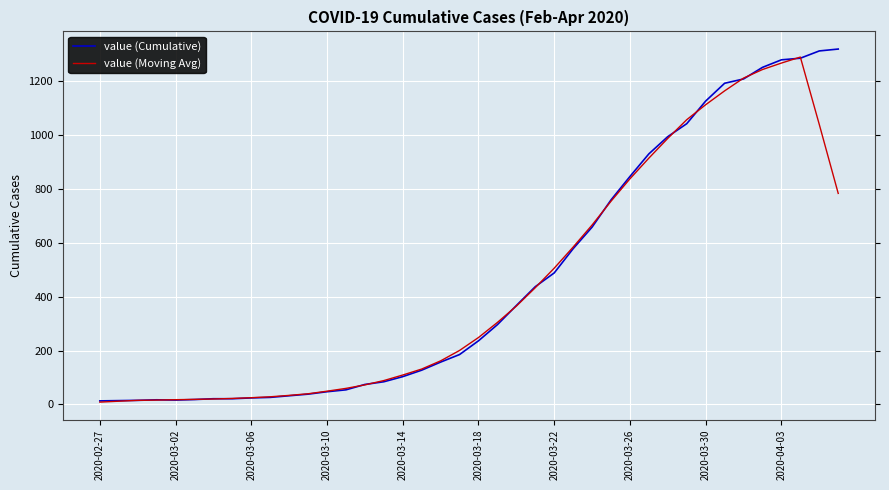

What is the maximum value for value (Moving Avg)?

1289.2